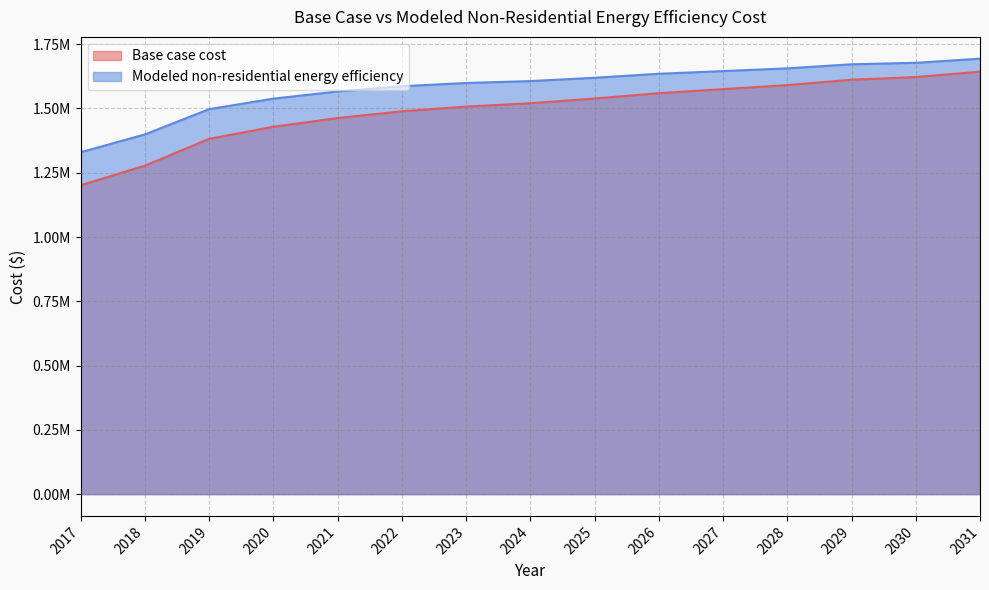

What is the highest value of the Base case cost series?

1643009.5